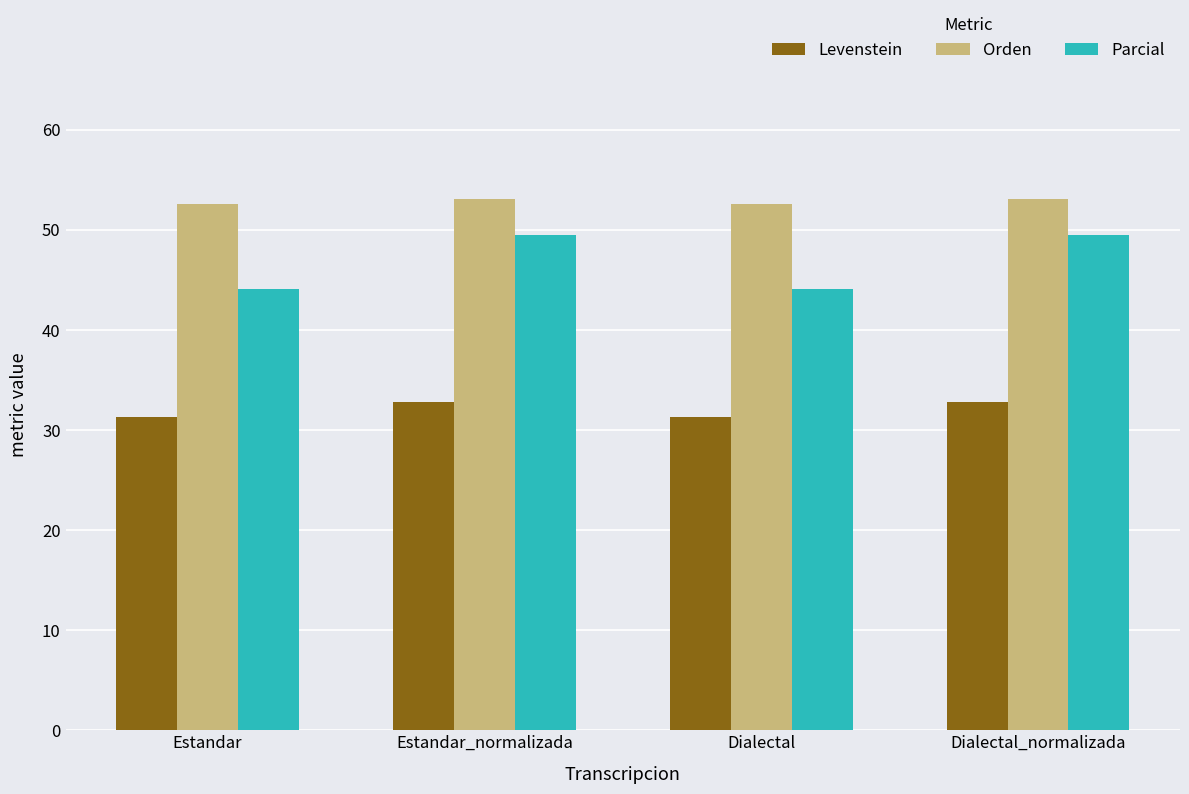

What is the label of the 3rd bar from the left?

Dialectal